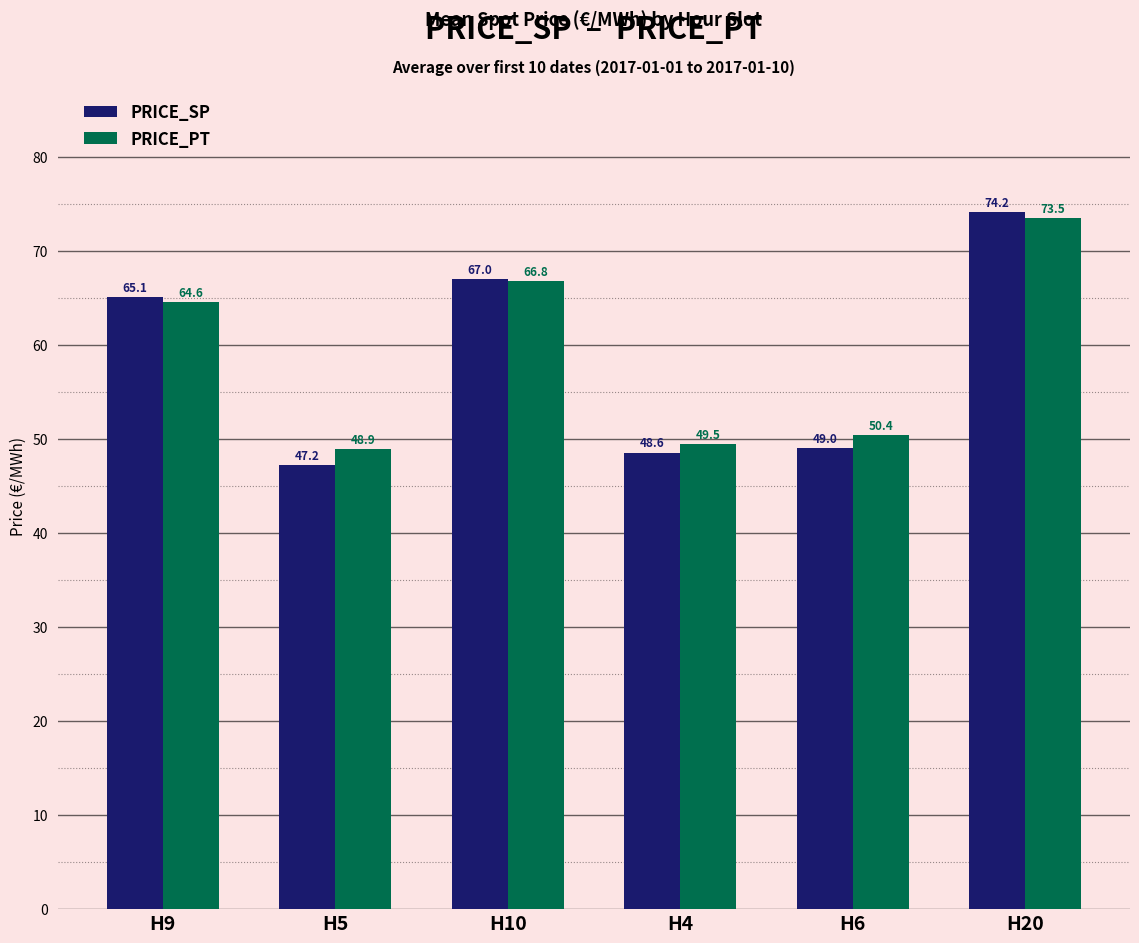

What is the sum of all PRICE_SP values?

351.1